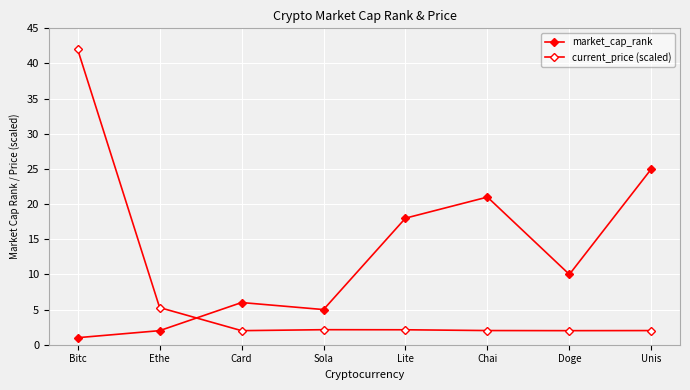

Where do market_cap_rank and current_price (scaled) first cross each other?

Ethe and Card